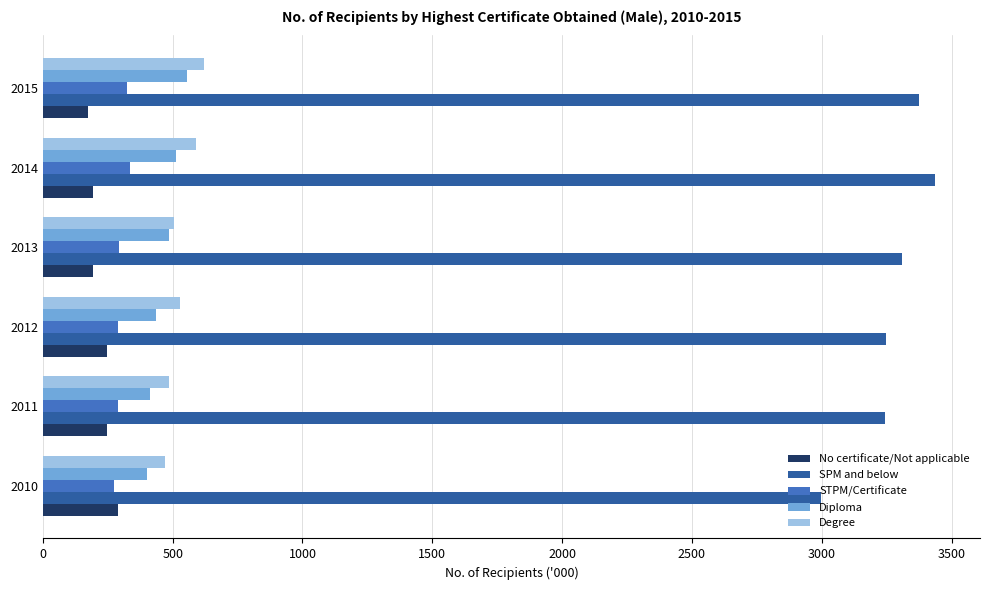

Which series has the largest total across all categories?

SPM and below